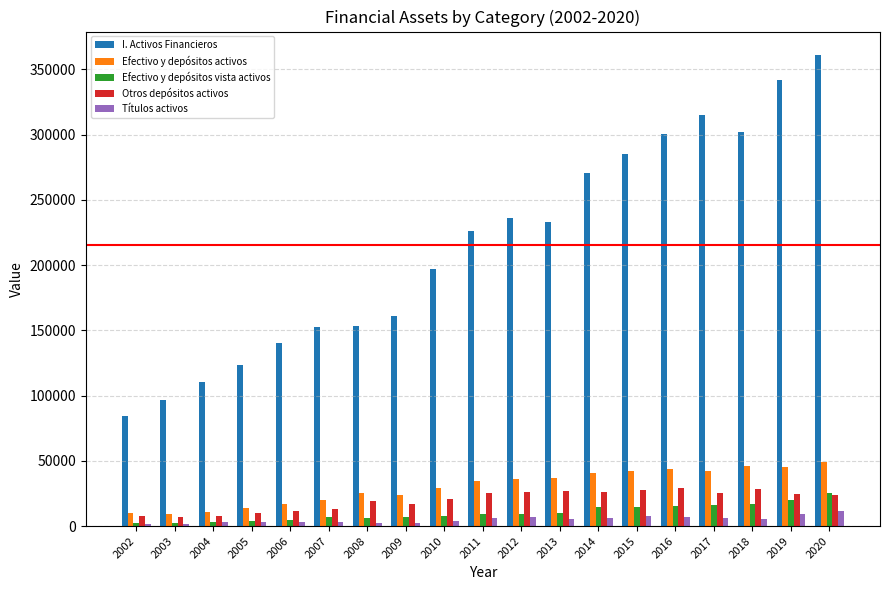

Which series has the largest range (max minus min)?

I. Activos Financieros